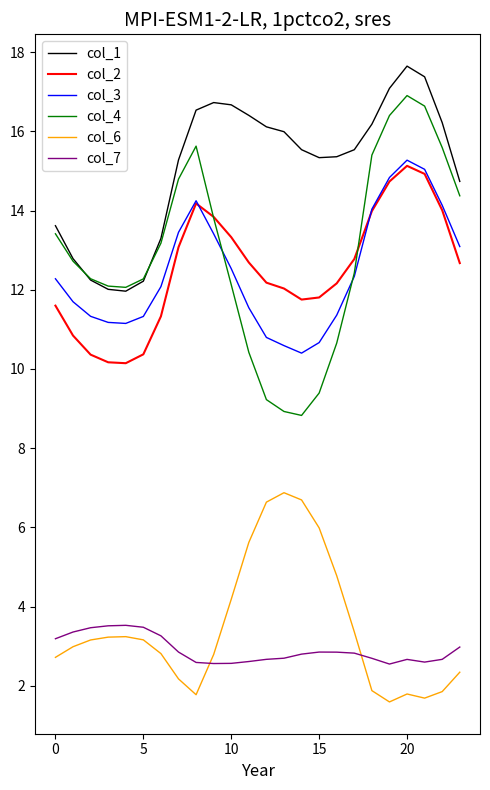

True or false: col_1 and col_6 intersect in this chart.

False